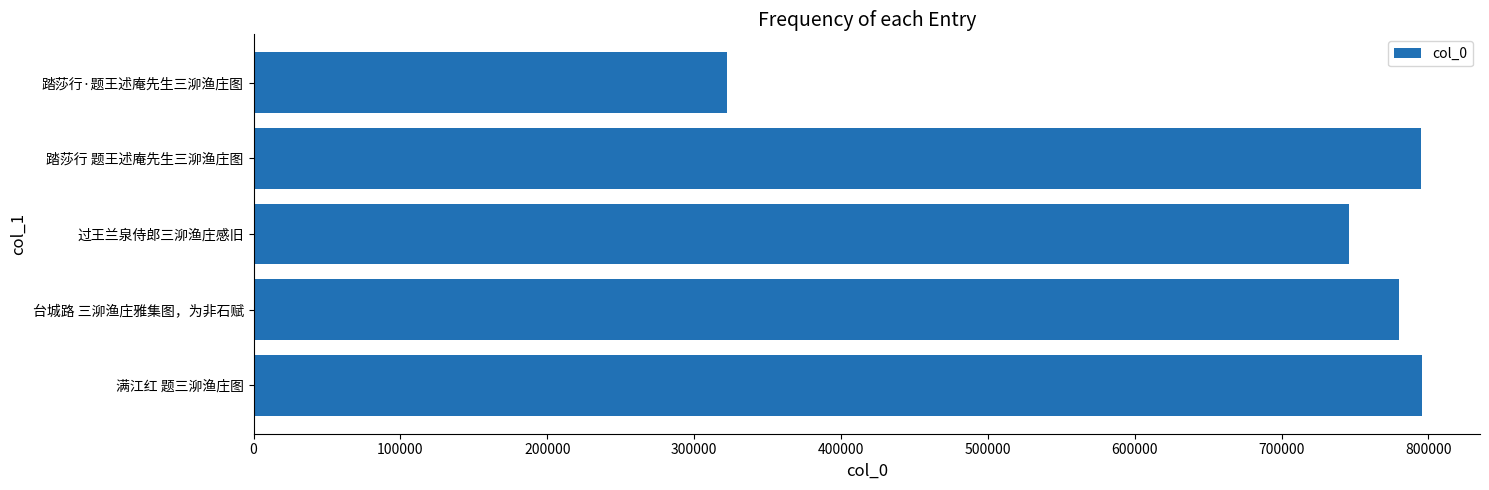

What value does the data have at 台城路 三泖渔庄雅集图，为非石赋, to the nearest 50?

779850